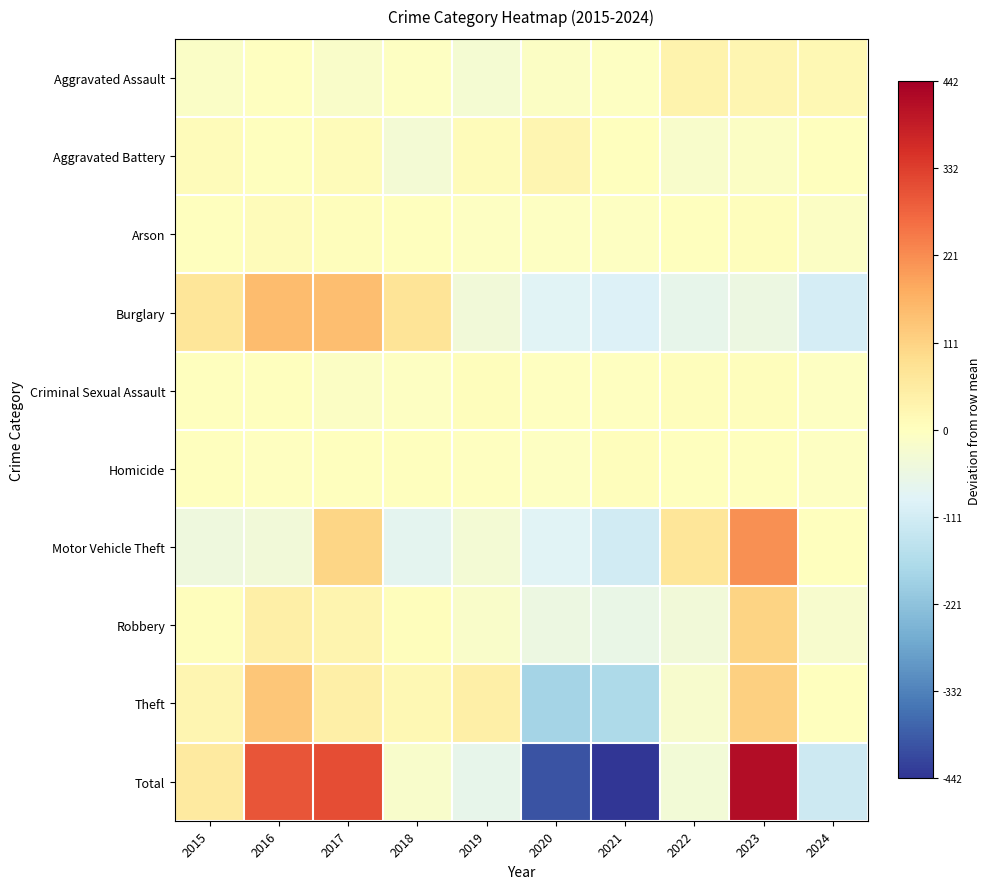

Reading right to left, list all the values displayed in this chart.

Aggravated Assault: 2024=18.3	2023=25.3	2022=33.3	2021=-5.7	2020=-7.7	2019=-28.7	2018=-5.7	2017=-15.7	2016=-2.7	2015=-10.7
Aggravated Battery: 2024=2.7	2023=-7.3	2022=-18.3	2021=0.7	2020=25.7	2019=8.7	2018=-32.3	2017=8.7	2016=2.7	2015=8.7
Arson: 2024=-8.2	2023=4.8	2022=0.8	2021=-4.2	2020=-6.2	2019=-5.2	2018=1.8	2017=3.8	2016=9.8	2015=2.8
Burglary: 2024=-104.1	2023=-53.1	2022=-67.1	2021=-93.1	2020=-83.1	2019=-40.1	2018=73.9	2017=145.9	2016=149.9	2015=70.9
Criminal Sexual Assault: 2024=-4.3	2023=3.7	2022=6.7	2021=-1.3	2020=-0.3	2019=6.7	2018=-6.3	2017=-7.3	2016=1.7	2015=0.7
Homicide: 2024=-4.6	2023=2.4	2022=1.4	2021=5.4	2020=-5.6	2019=-2.6	2018=2.4	2017=0.4	2016=-0.6	2015=1.4
Motor Vehicle Theft: 2024=2.6	2023=217.6	2022=69.6	2021=-113.4	2020=-85.4	2019=-33.4	2018=-75.4	2017=104.6	2016=-41.4	2015=-45.4
Robbery: 2024=-23.2	2023=109.8	2022=-39.2	2021=-59.2	2020=-53.2	2019=-15.2	2018=4.8	2017=27.8	2016=43.8	2015=3.8
Theft: 2024=1.5	2023=114.5	2022=-22.5	2021=-171.5	2020=-183.5	2019=41.5	2018=18.5	2017=42.5	2016=134.5	2015=24.5
Total: 2024=-119.3	2023=417.7	2022=-35.3	2021=-442.3	2020=-399.3	2019=-68.3	2018=-18.3	2017=310.7	2016=297.7	2015=56.7